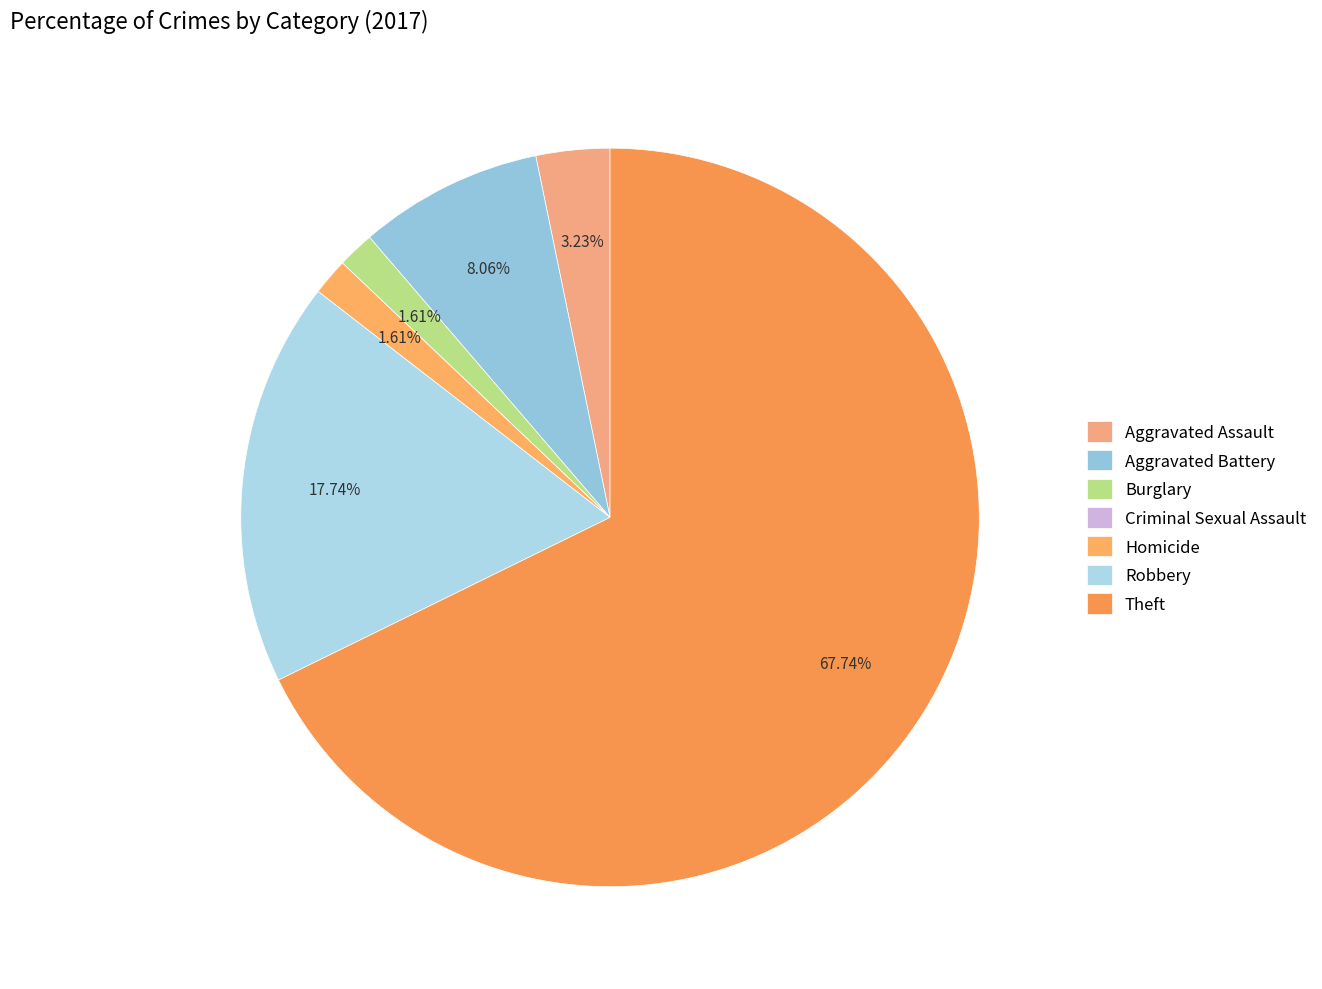

Rank the categories by value from highest to lowest.

Theft, Robbery, Aggravated Battery, Aggravated Assault, Burglary, Homicide, Criminal Sexual Assault